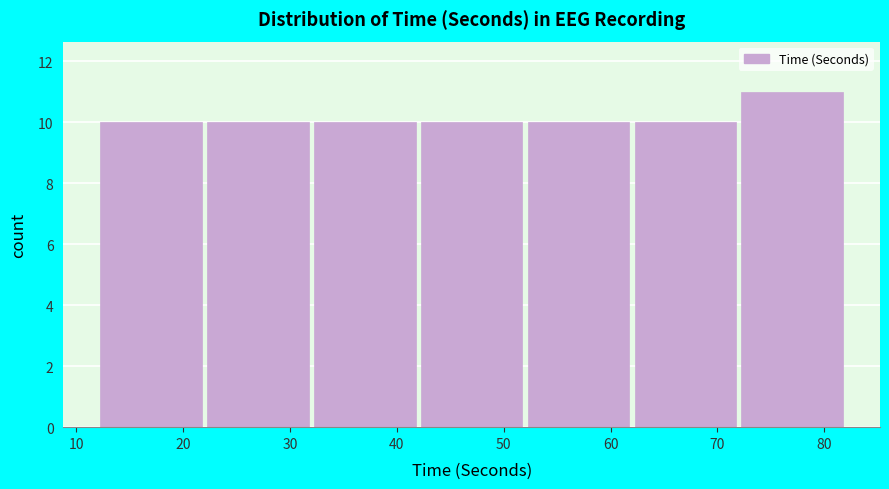

Reading left to right, transcribe this chart: for each bar, give the range it covers on the x-axis and its height. The values are not printed on the chart, so give them approximately, as read against the axis.

12 to 22: 10
22 to 32: 10
32 to 42: 10
42 to 52: 10
52 to 62: 10
62 to 72: 10
72 to 82: 11